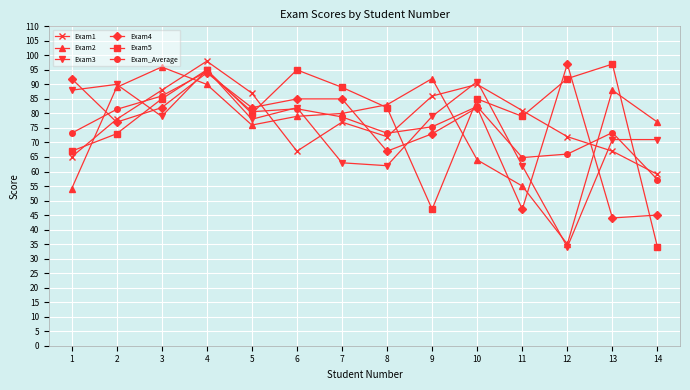

At how many categories does at least one series exceed 37?

14